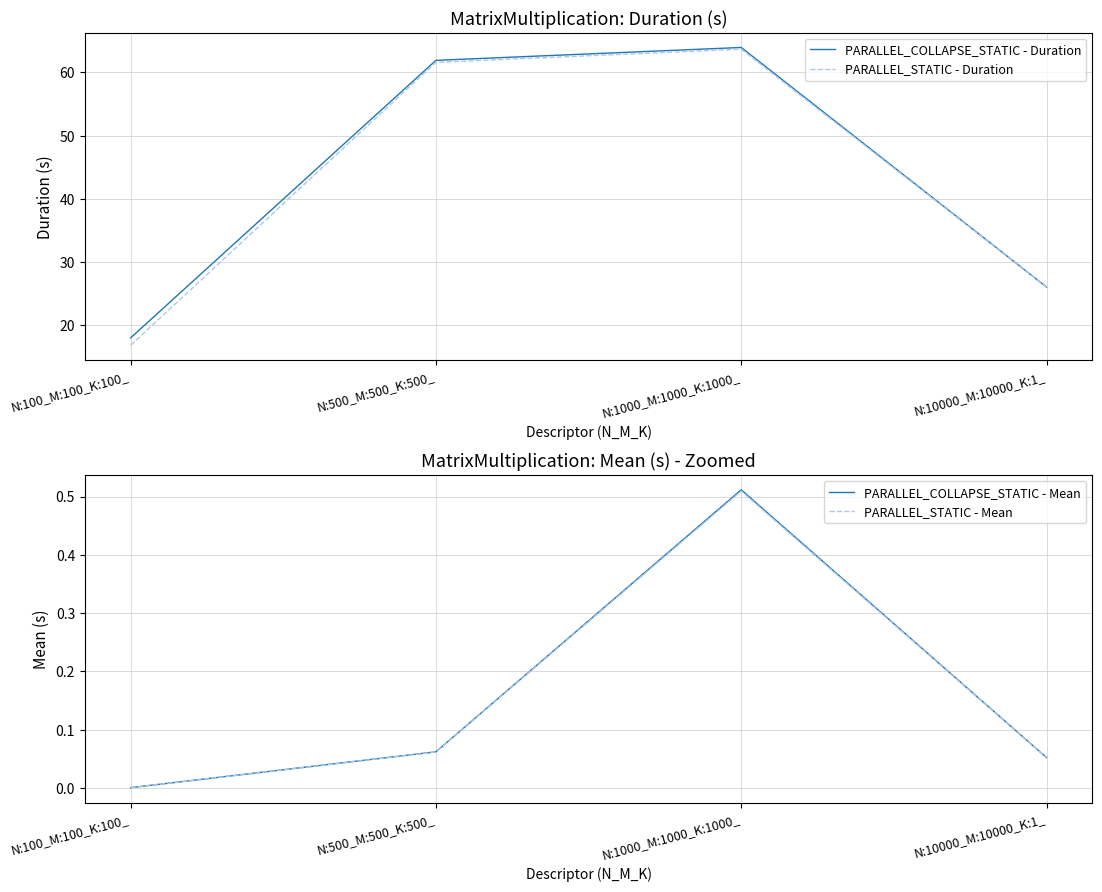

At N:500_M:500_K:500_, list the series in order from smallest to largest.

PARALLEL_STATIC - Mean, PARALLEL_COLLAPSE_STATIC - Mean, PARALLEL_STATIC - Duration, PARALLEL_COLLAPSE_STATIC - Duration